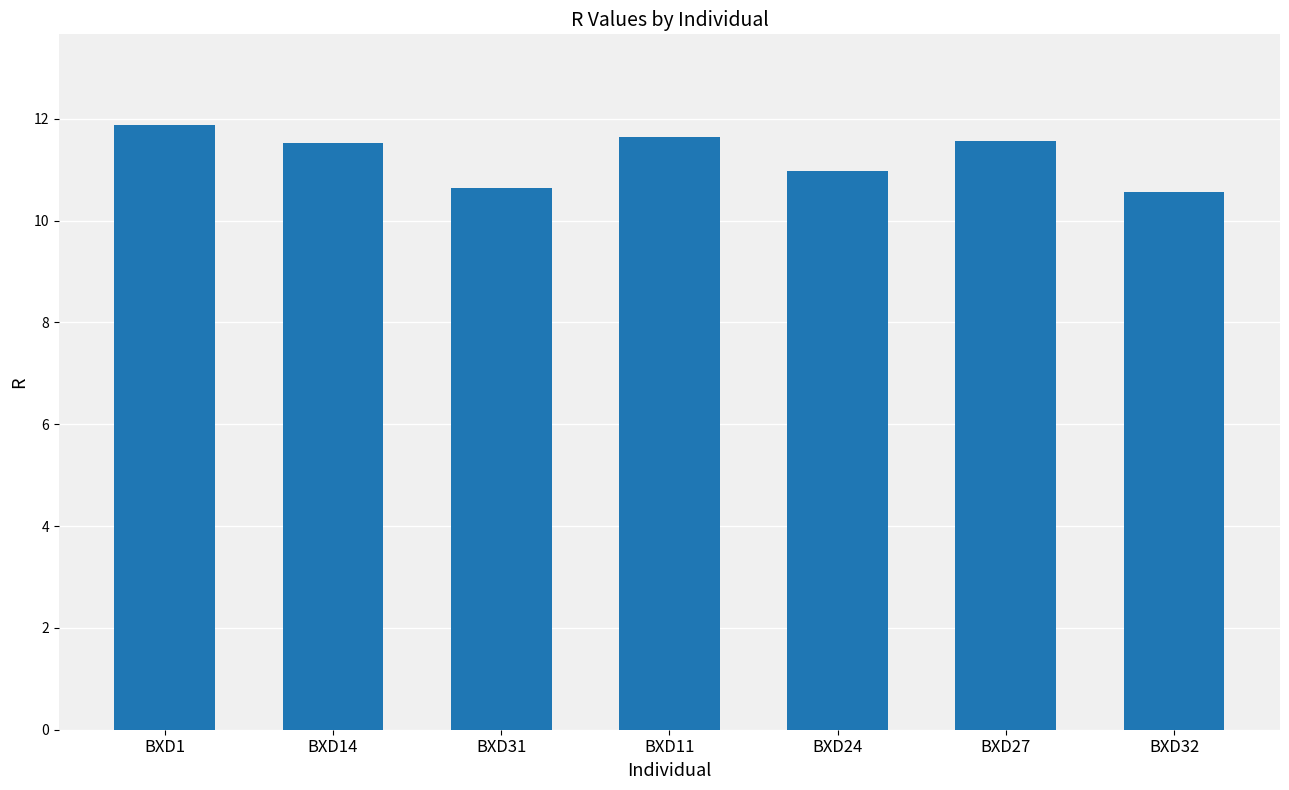

What is the difference between the second highest and minimum values?

1.1